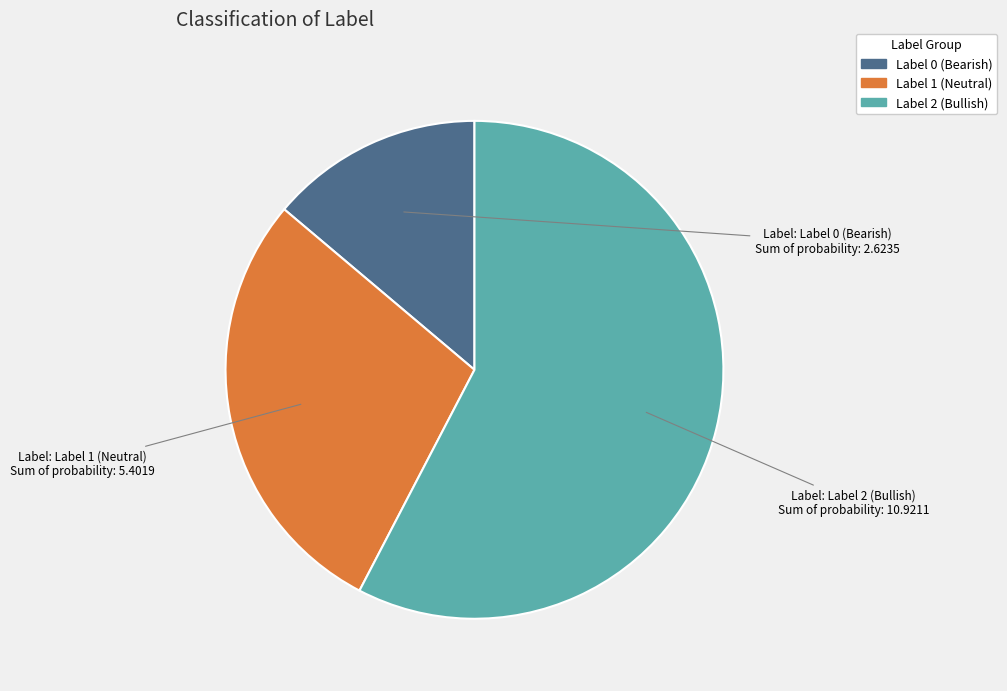

Which category has the biggest portion of the pie?

Label 2